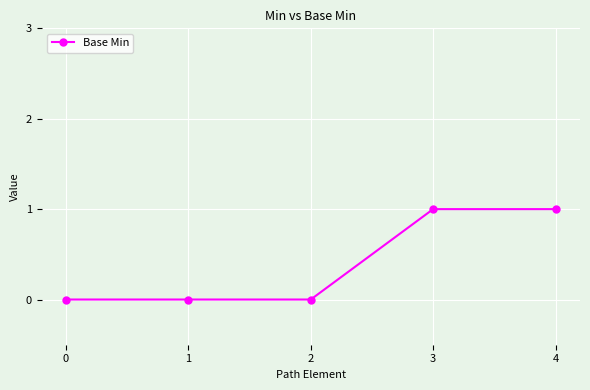

Between 0 and 4, which is larger?

4